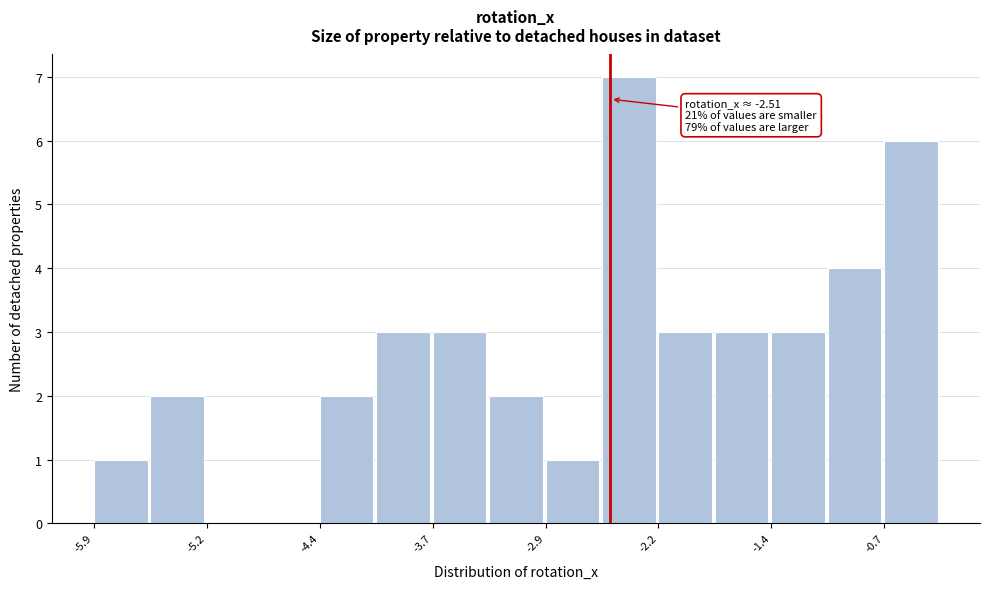

Read against the x-axis, roughly where is the centre of the tallest bar?

-2.4